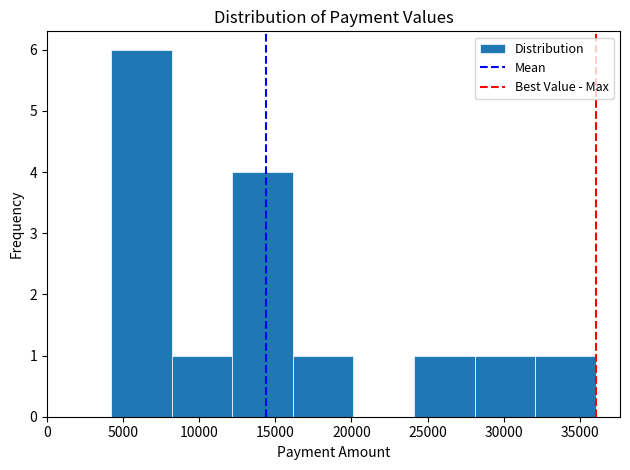

Over which range of the x-axis is the bar tallest?

4000 to 8000